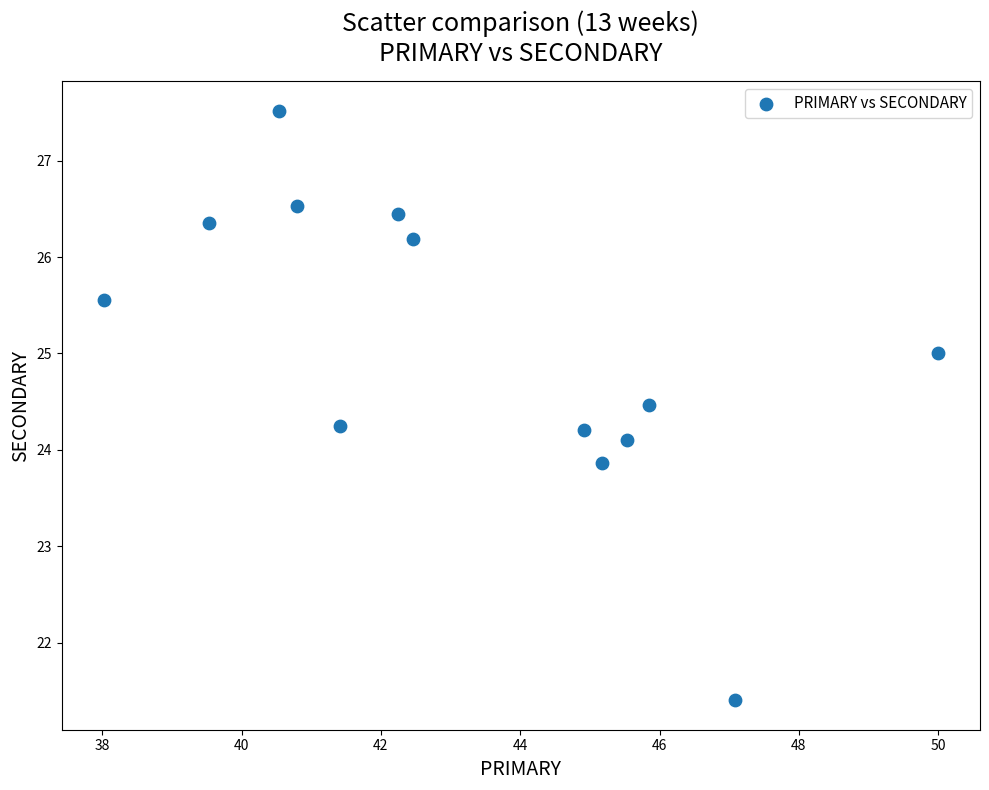

What is the range of X values (max minus min)?

12.0